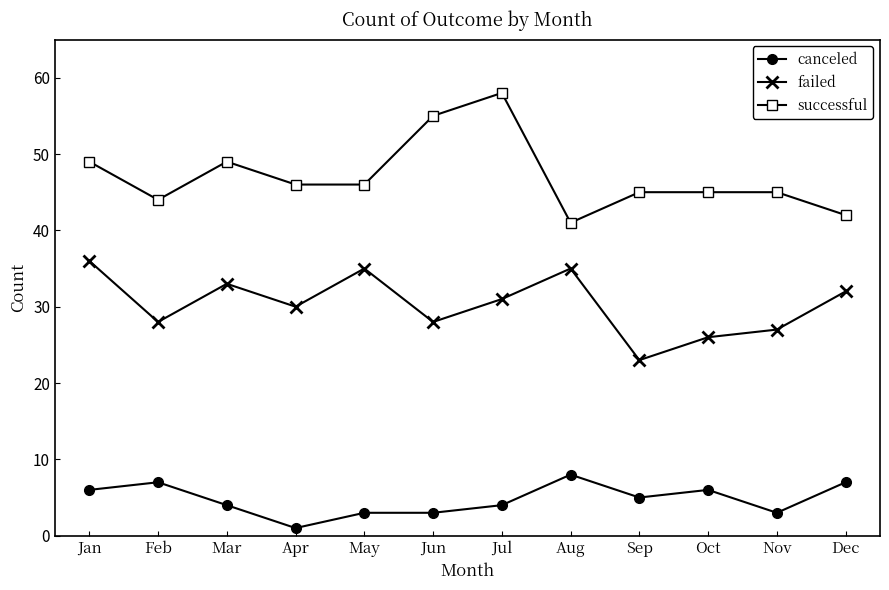

What is the greatest value displayed?

58